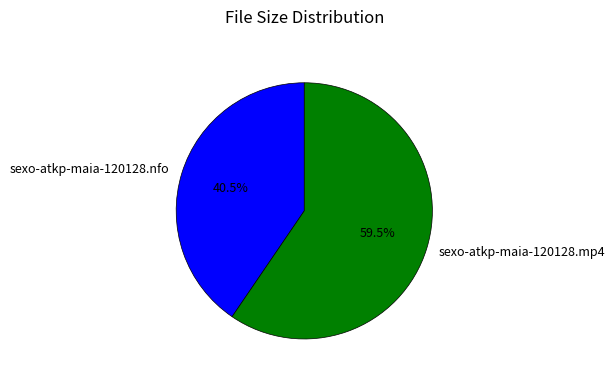

Is it true that sexo-atkp-maia-120128.mp4 is 49% of the pie?

False